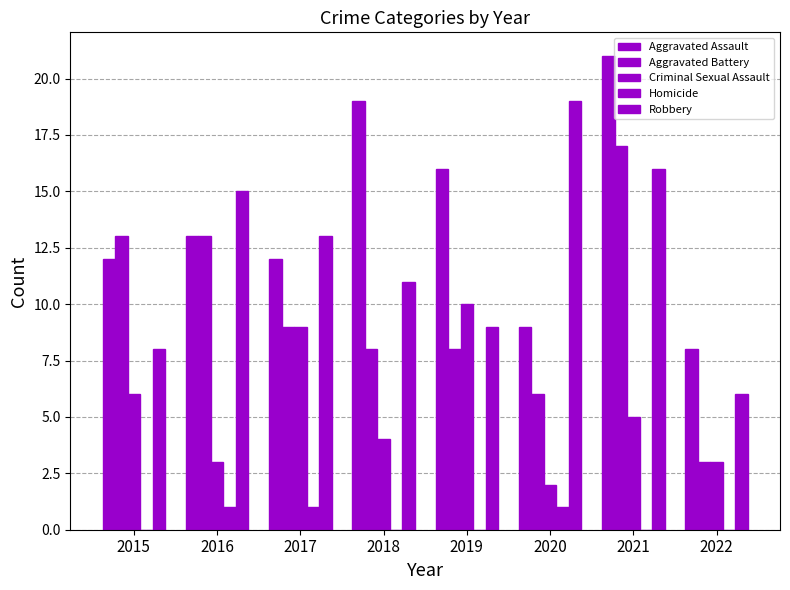

Which series has the widest spread of values?

Aggravated Battery